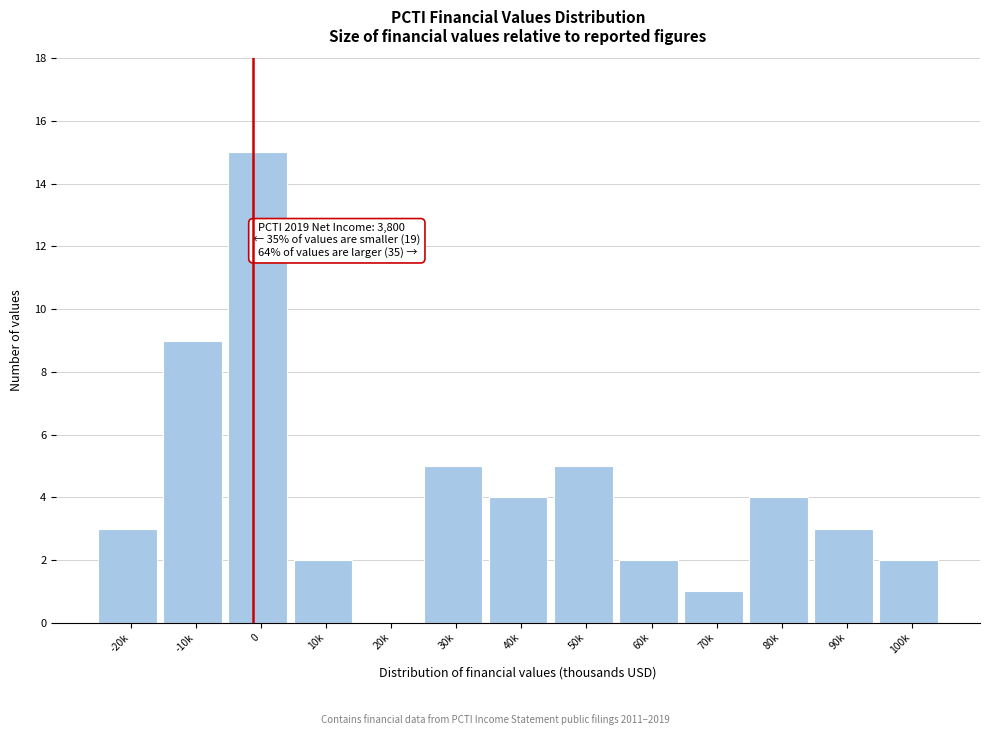

Reading left to right, transcribe all the data shown in this chart.

-20k=3	-10k=9	0=15	10k=2	20k=0	30k=5	40k=4	50k=5	60k=2	70k=1	80k=4	90k=3	100k=2